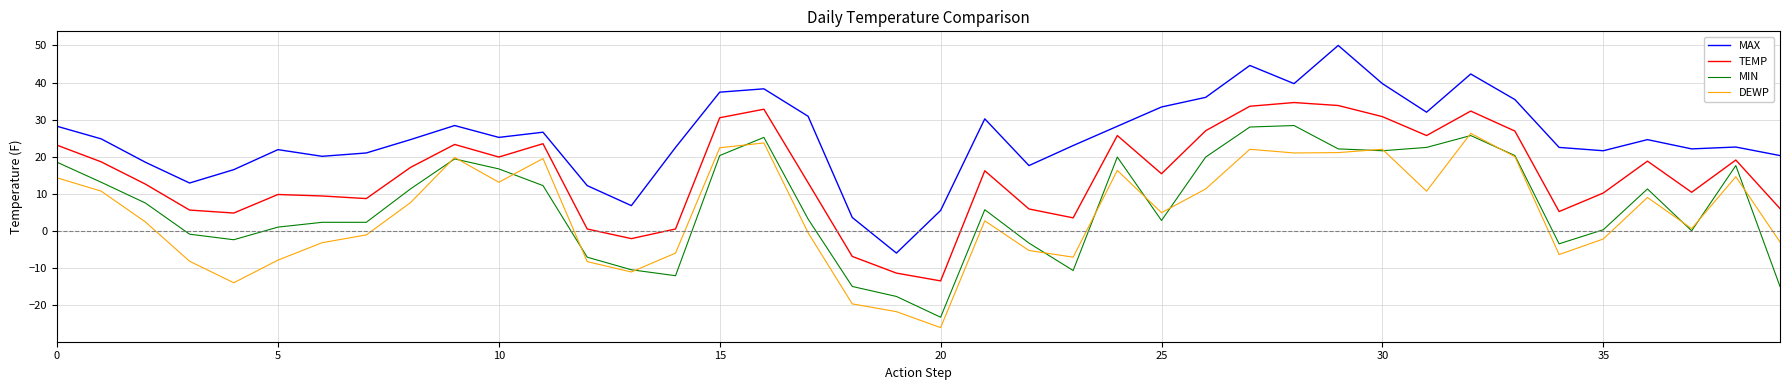

True or false: DEWP and TEMP intersect in this chart.

False